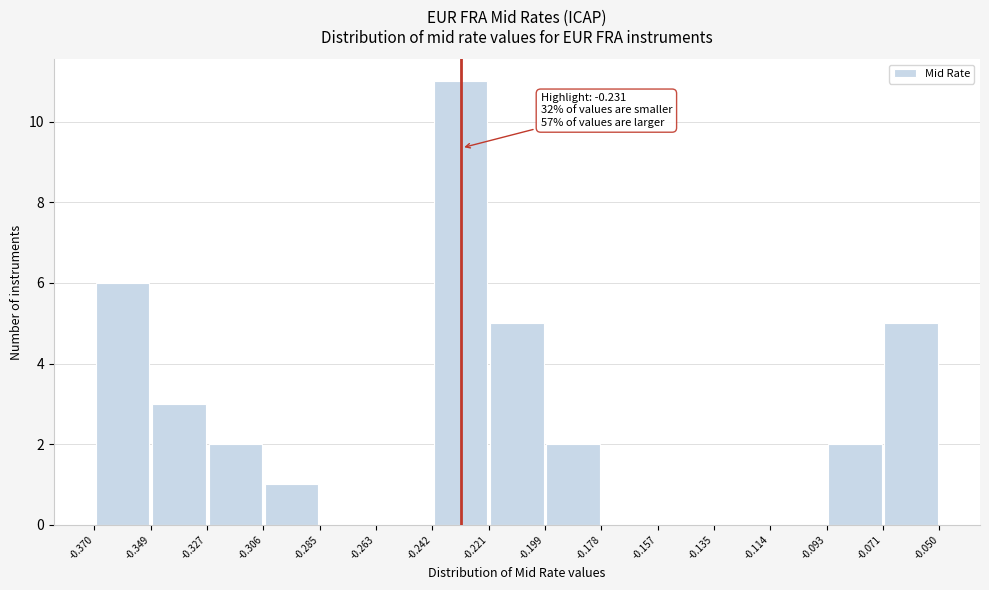

Which range on the x-axis has the tallest bar?

-0.242 to -0.221